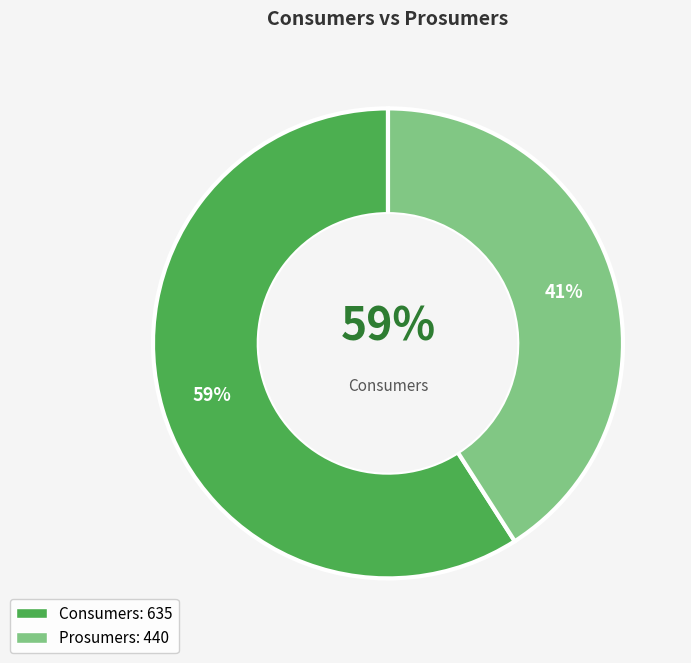

What percentage is the Consumers slice, to the nearest percent?

59%